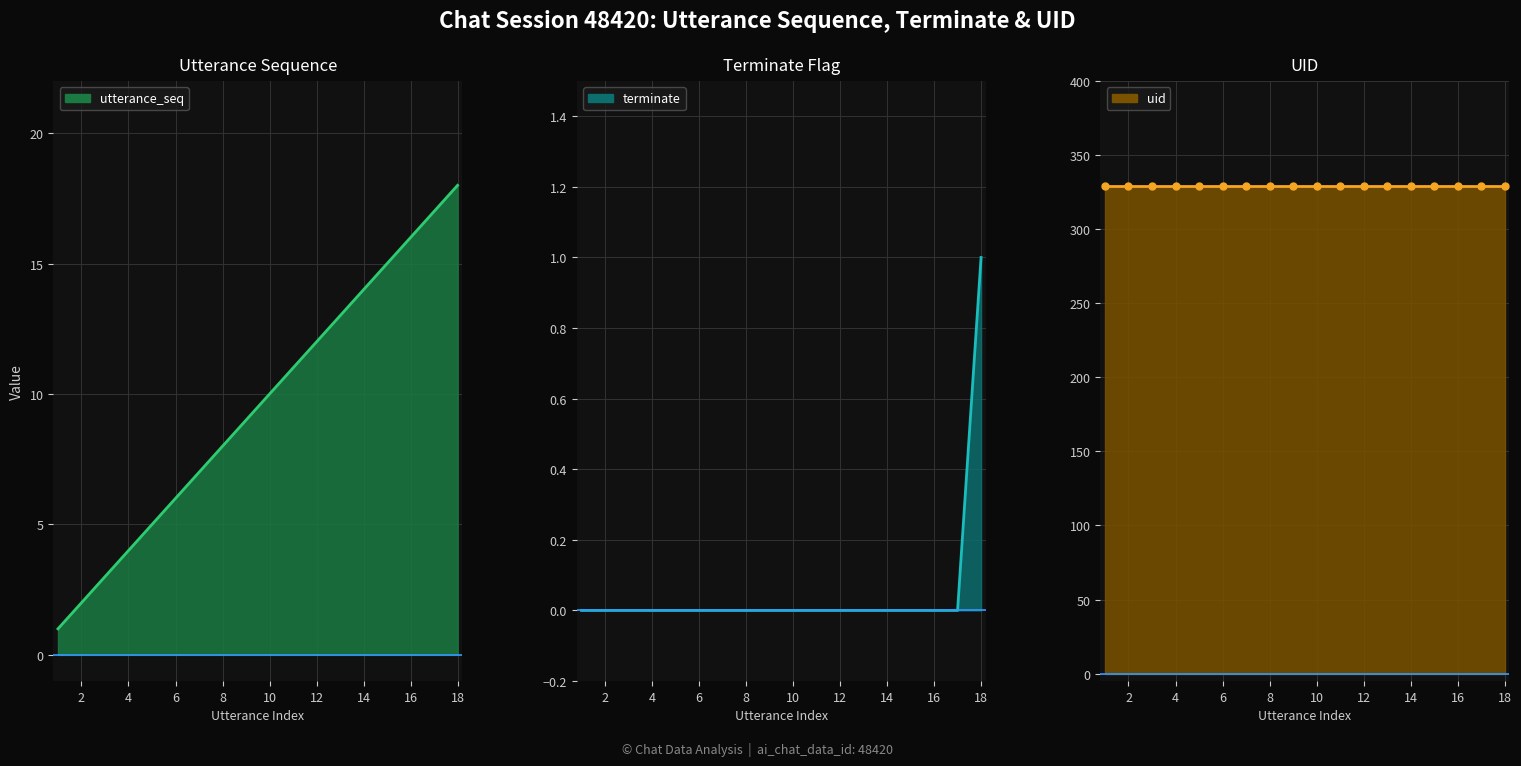

The uid line series shows 198 at 8. True or false?

False